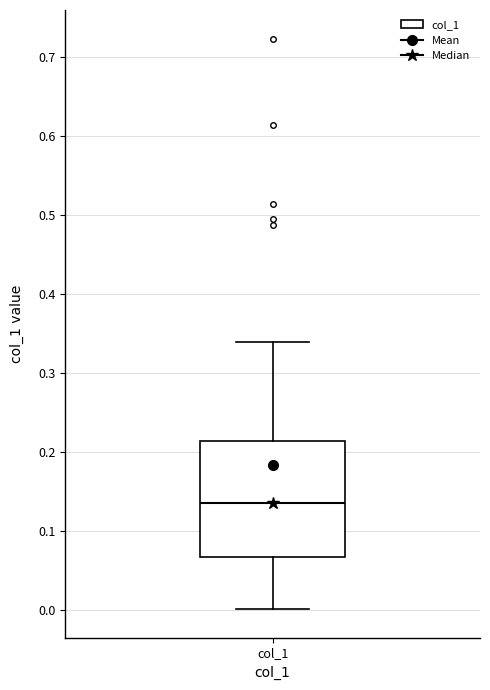

Transcribe this box plot: give where the median line is, the range the box spans, and where the two whiskers end, as read against the y-axis. The values are not printed on the chart, so give them approximately, as read against the axis.

median 0.14, box 0.07 to 0.21, whiskers 0.00 to 0.34